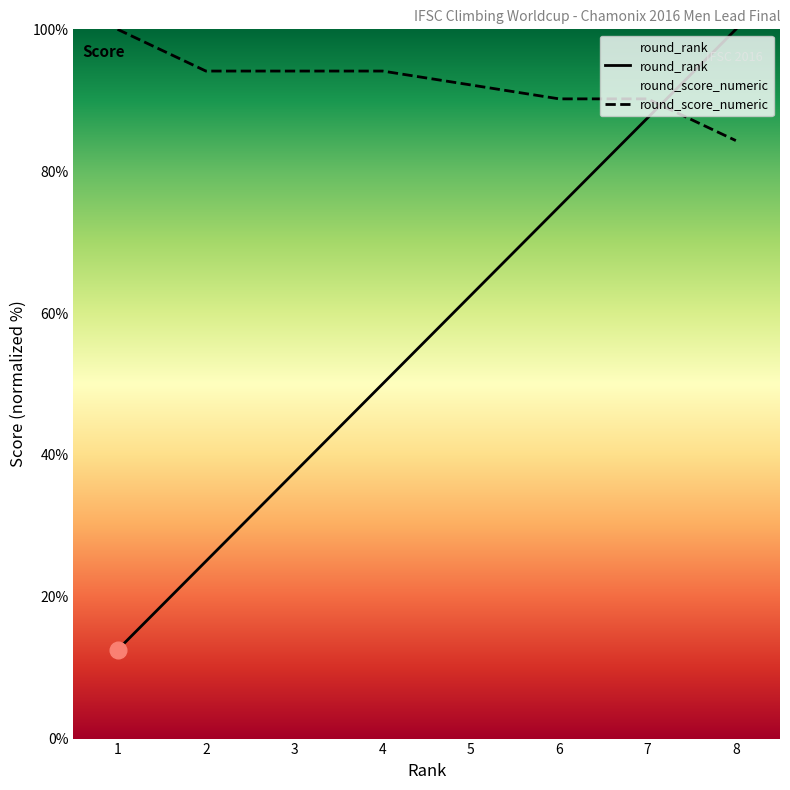

Reading left to right, transcribe all the data shown in this chart.

round_rank: 12.5	25.0	37.5	50.0	62.5	75.0	87.5	100.0
round_score_numeric: 100.0	94.1	94.1	94.1	92.2	90.2	90.2	84.3